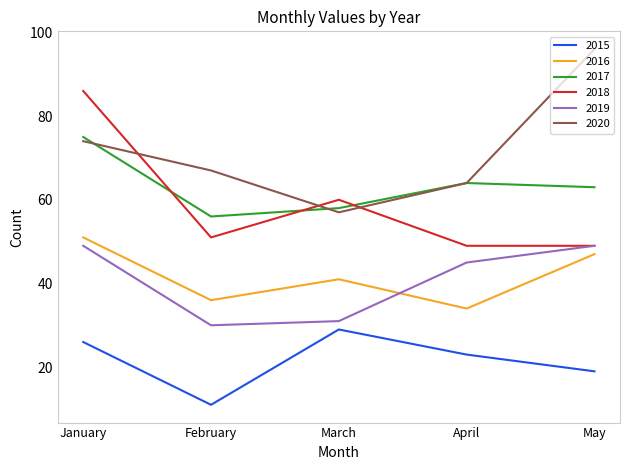

At which label does 2016 reach its minimum?

April